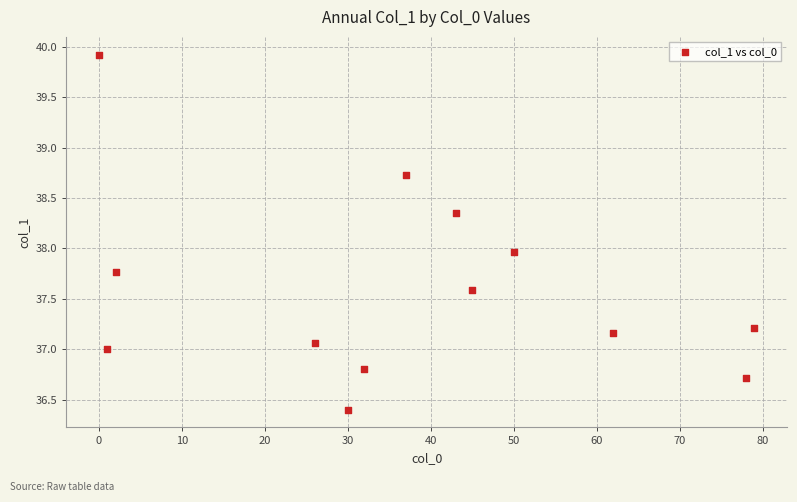

What is the range of Y values (max minus min)?

3.5